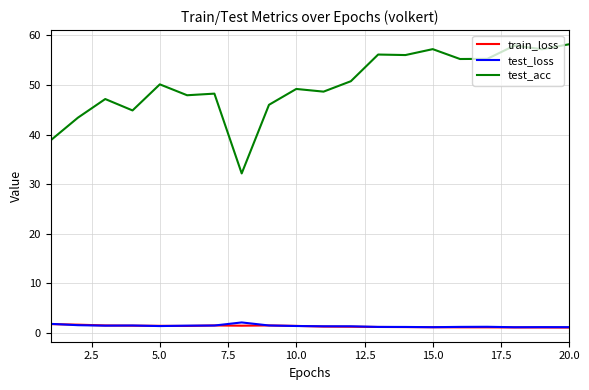

Which series has the largest total across all categories?

test_acc